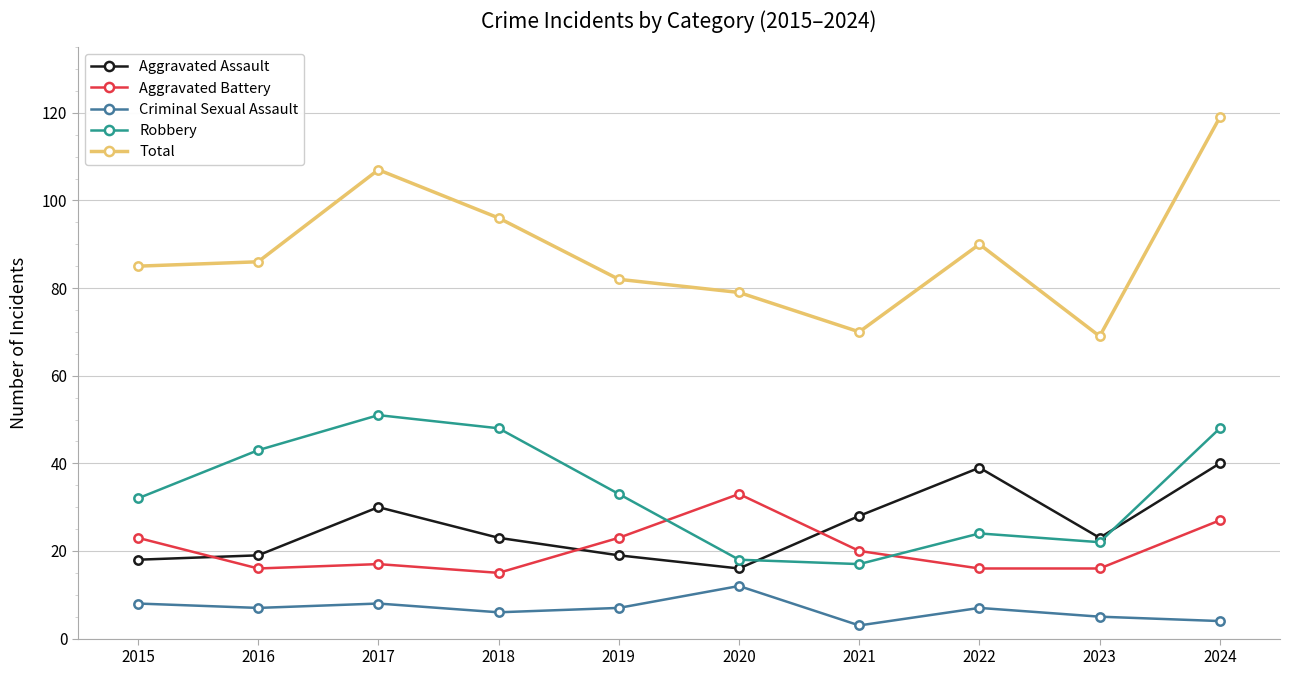

What are all the series names shown in the legend?

Aggravated Assault, Aggravated Battery, Criminal Sexual Assault, Robbery, Total